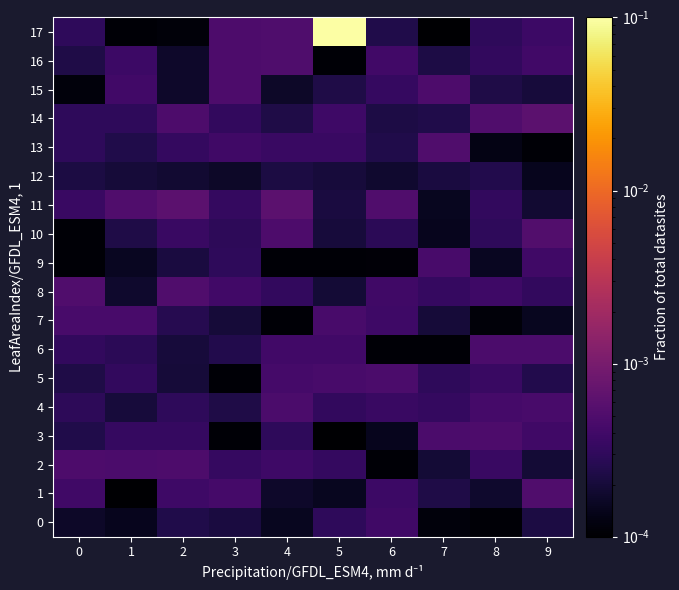

Reading right to left, transcribe all the data shown in this chart.

0: 9=0.0	8=0.0	7=0.0	6=0.0	5=0.0	4=0.0	3=0.0	2=0.0	1=0.0	0=0.0
1: 9=0.0	8=0.0	7=0.0	6=0.0	5=0.0	4=0.0	3=0.0	2=0.0	1=0.0	0=0.0
2: 9=0.0	8=0.0	7=0.0	6=0.0	5=0.0	4=0.0	3=0.0	2=0.0	1=0.0	0=0.0
3: 9=0.0	8=0.0	7=0.0	6=0.0	5=0.0	4=0.0	3=0.0	2=0.0	1=0.0	0=0.0
4: 9=0.0	8=0.0	7=0.0	6=0.0	5=0.0	4=0.0	3=0.0	2=0.0	1=0.0	0=0.0
5: 9=0.0	8=0.0	7=0.0	6=0.0	5=0.0	4=0.0	3=0.0	2=0.0	1=0.0	0=0.0
6: 9=0.0	8=0.0	7=0.0	6=0.0	5=0.0	4=0.0	3=0.0	2=0.0	1=0.0	0=0.0
7: 9=0.0	8=0.0	7=0.0	6=0.0	5=0.0	4=0.0	3=0.0	2=0.0	1=0.0	0=0.0
8: 9=0.0	8=0.0	7=0.0	6=0.0	5=0.0	4=0.0	3=0.0	2=0.0	1=0.0	0=0.0
9: 9=0.0	8=0.0	7=0.0	6=0.0	5=0.0	4=0.0	3=0.0	2=0.0	1=0.0	0=0.0
10: 9=0.0	8=0.0	7=0.0	6=0.0	5=0.0	4=0.0	3=0.0	2=0.0	1=0.0	0=0.0
11: 9=0.0	8=0.0	7=0.0	6=0.0	5=0.0	4=0.0	3=0.0	2=0.0	1=0.0	0=0.0
12: 9=0.0	8=0.0	7=0.0	6=0.0	5=0.0	4=0.0	3=0.0	2=0.0	1=0.0	0=0.0
13: 9=0.0	8=0.0	7=0.0	6=0.0	5=0.0	4=0.0	3=0.0	2=0.0	1=0.0	0=0.0
14: 9=0.0	8=0.0	7=0.0	6=0.0	5=0.0	4=0.0	3=0.0	2=0.0	1=0.0	0=0.0
15: 9=0.0	8=0.0	7=0.0	6=0.0	5=0.0	4=0.0	3=0.0	2=0.0	1=0.0	0=0.0
16: 9=0.0	8=0.0	7=0.0	6=0.0	5=0.0	4=0.0	3=0.0	2=0.0	1=0.0	0=0.0
17: 9=0.0	8=0.0	7=0.0	6=0.0	5=0.1	4=0.0	3=0.0	2=0.0	1=0.0	0=0.0